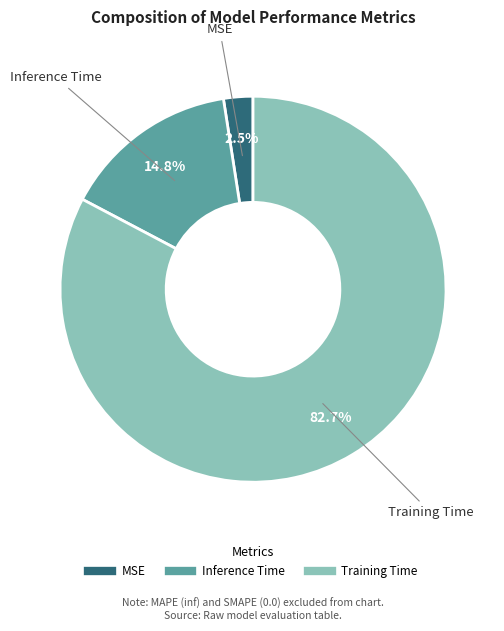

Combined, do Inference Time and MSE account for over 50%?

No